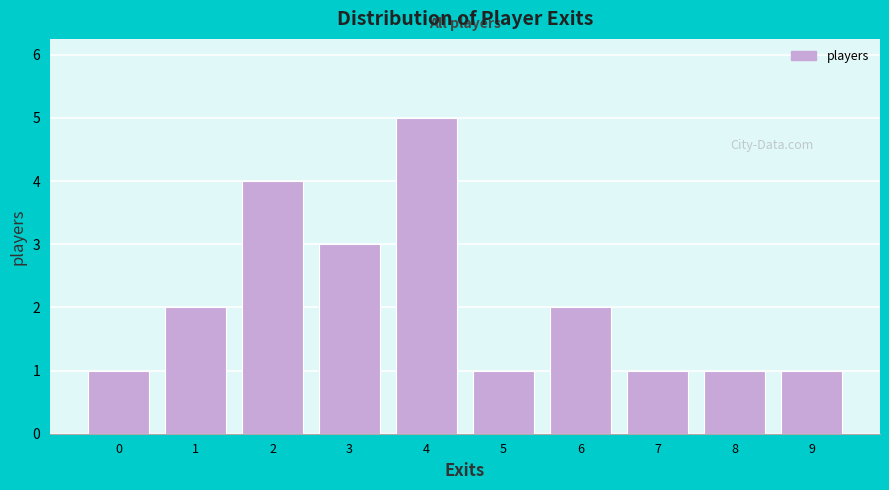

Reading right to left, extract all data points from this chart.

1	1	1	2	1	5	3	4	2	1